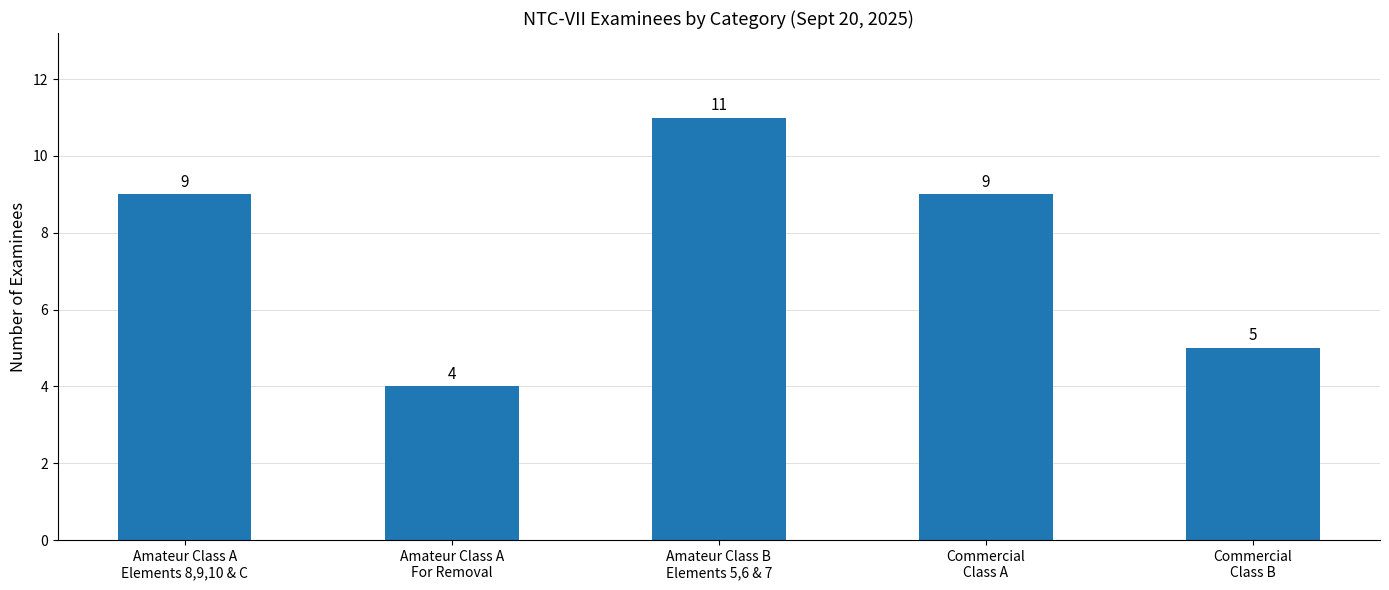

Are the bars horizontal?

No